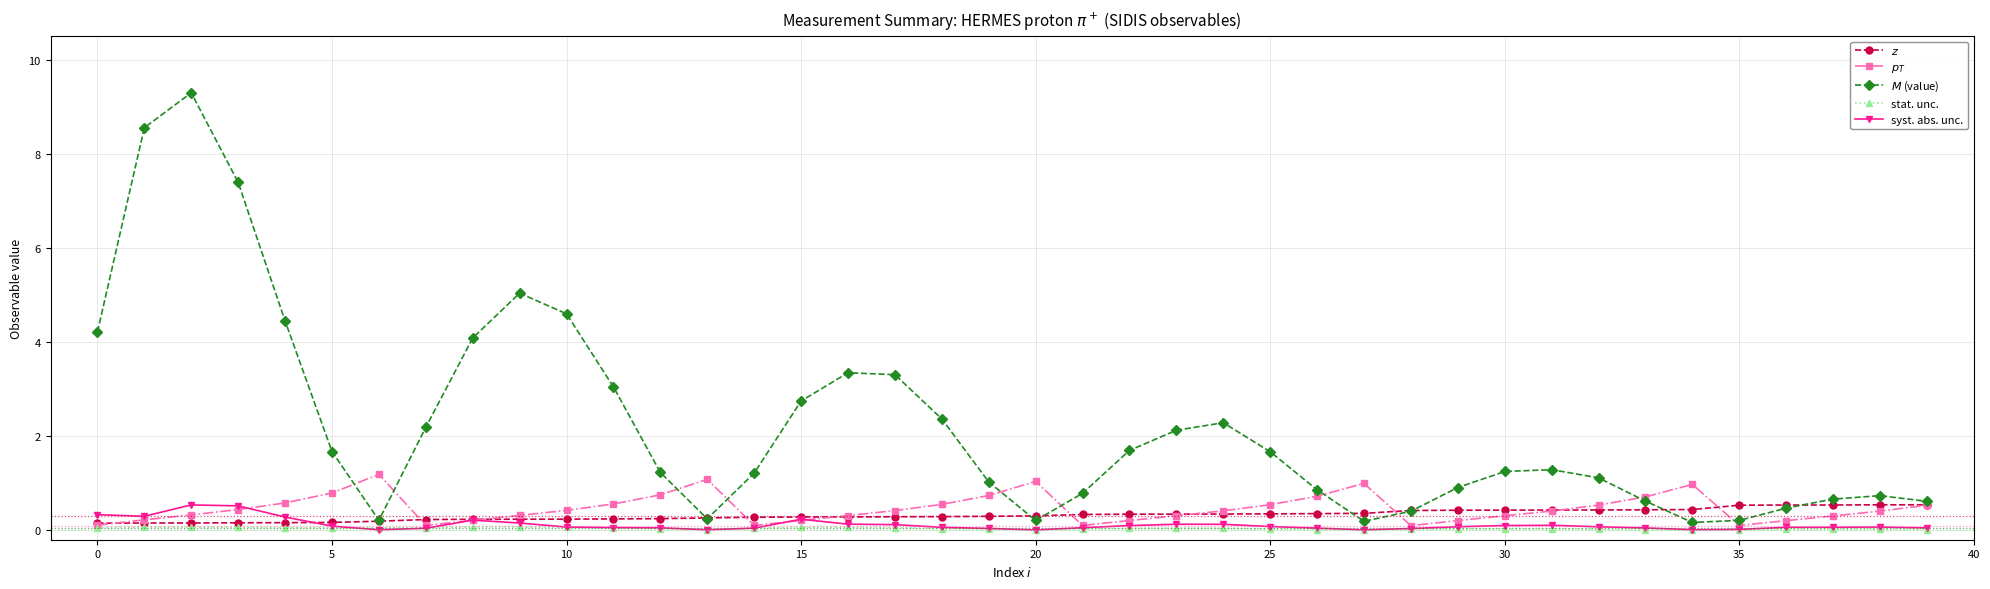

True or false: $M$ (value) and syst. abs. unc. intersect in this chart.

False